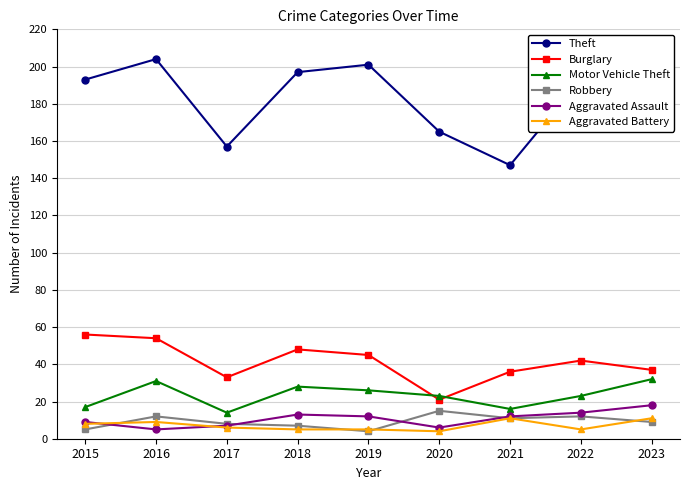

True or false: Burglary and Aggravated Battery intersect in this chart.

False